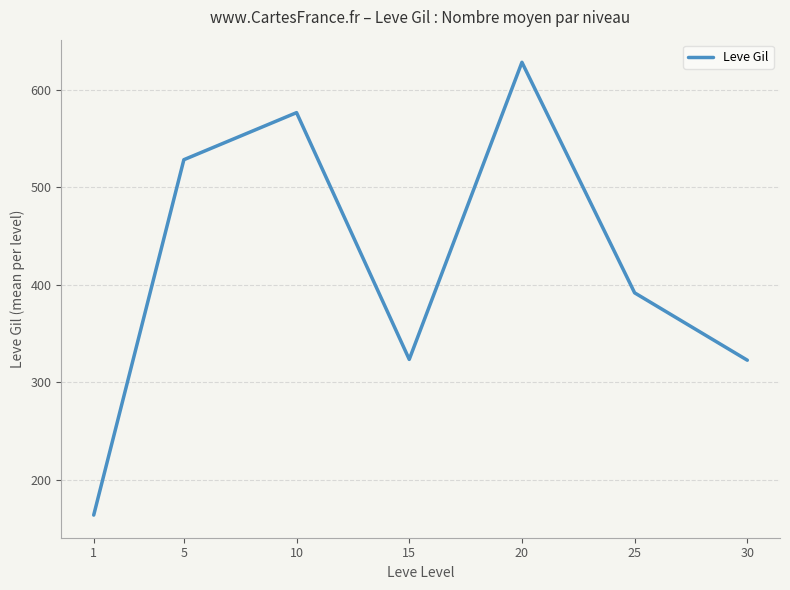

What is the change in value from 5 to 30?

-205.8